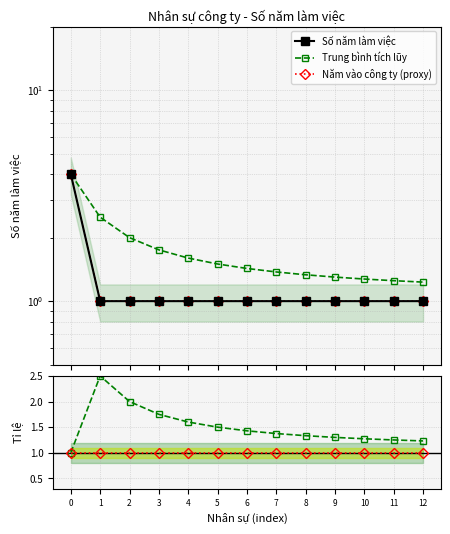

True or false: Trung bình and Trung bình tích lũy cross at least once.

False